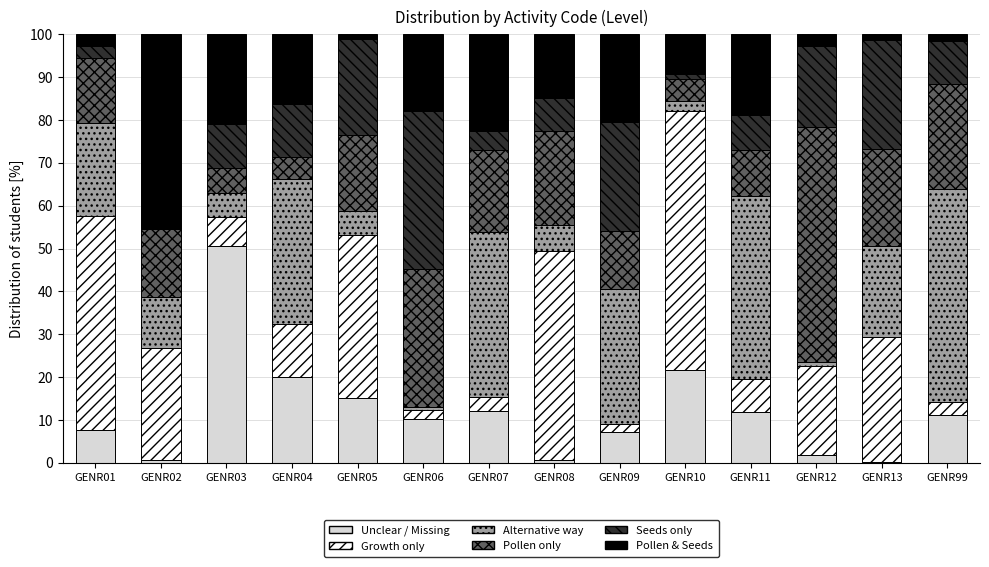

Count the number of categories in the chart.

14